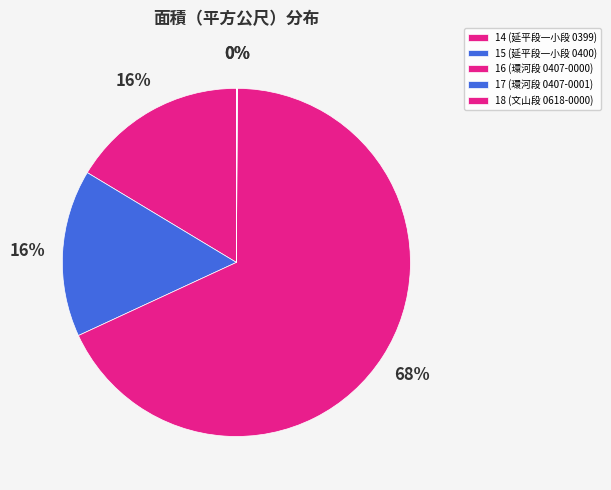

Rank the categories by value from lowest to highest.

17, 18, 15, 14, 16